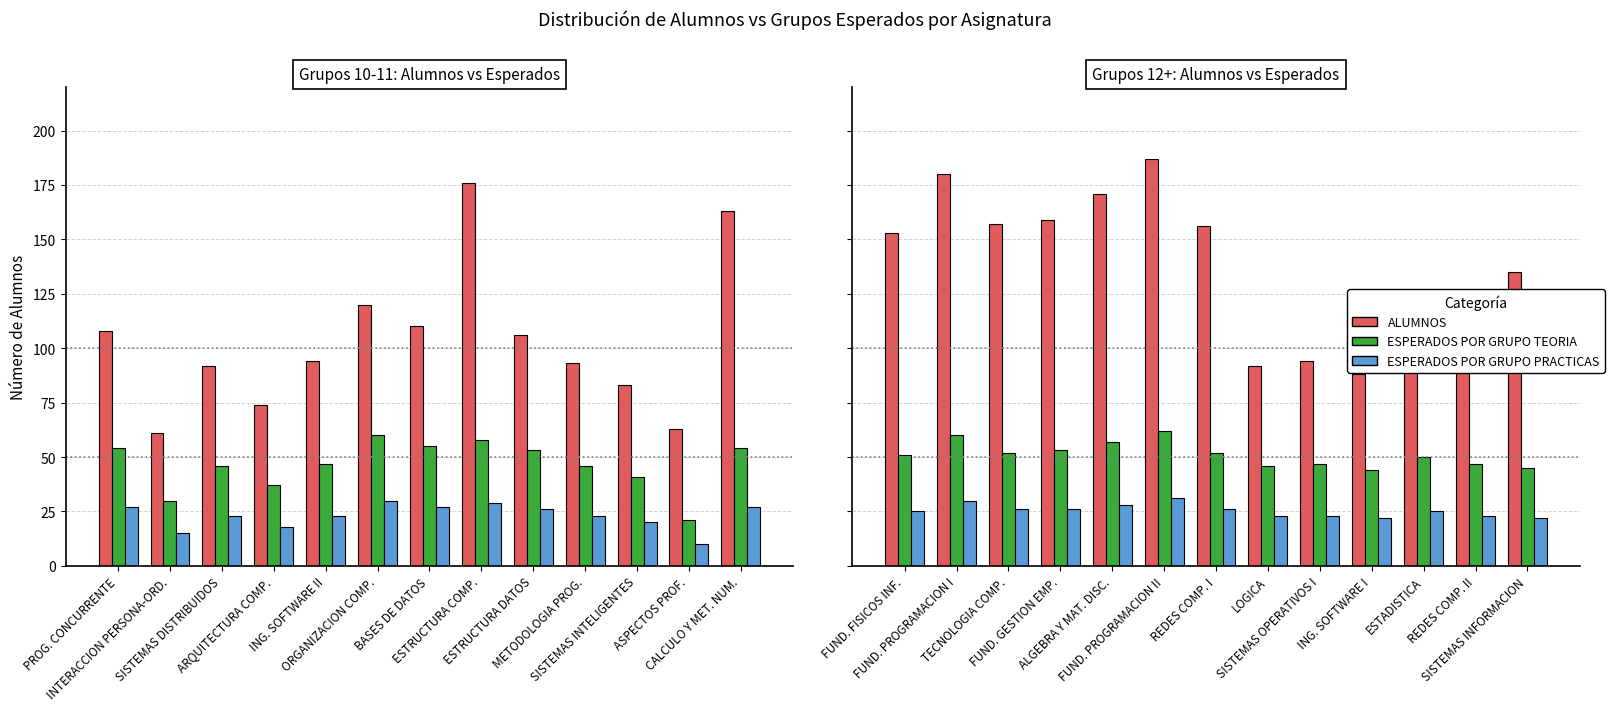

What are all the series names shown in the legend?

ALUMNOS, ESPERADOS POR GRUPO TEORIA, ESPERADOS POR GRUPO PRACTICAS